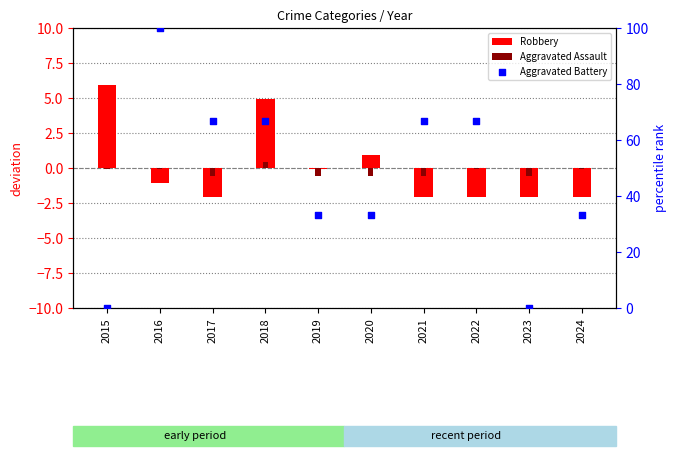

What are all the series names shown in the legend?

Robbery, Aggravated Assault, Aggravated Battery